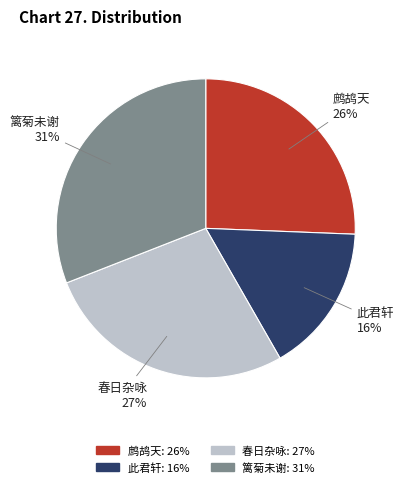

To the nearest percent, what is the average slice percentage?

25%